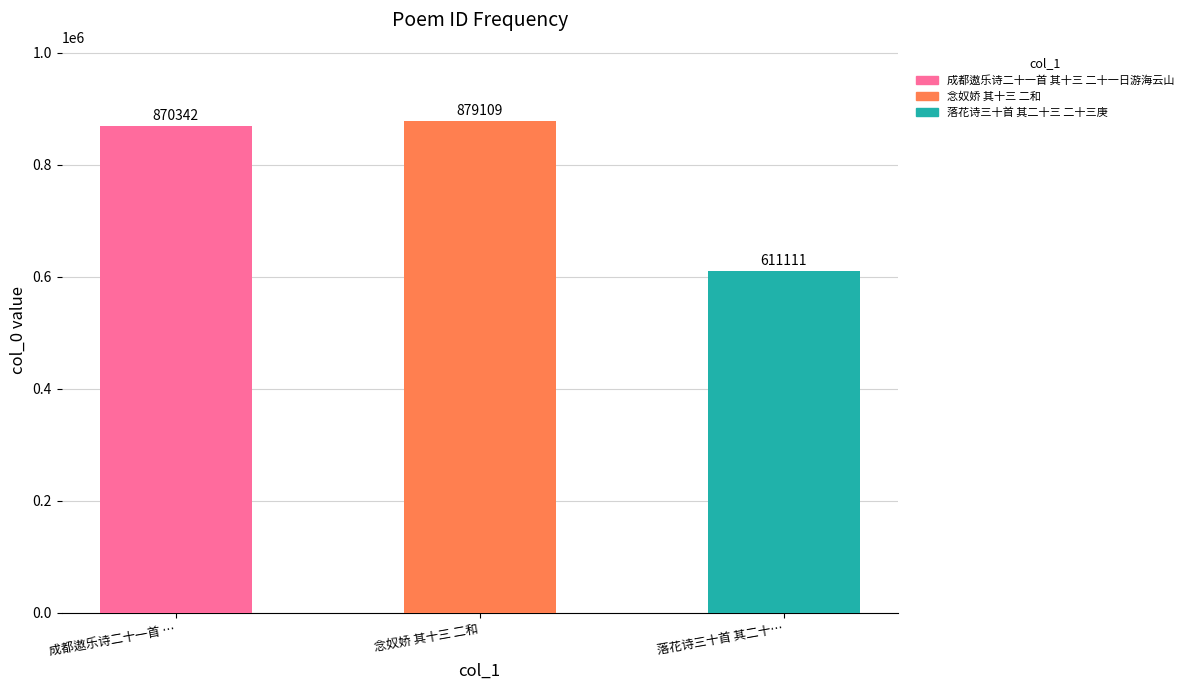

Where is the data nearest to the value 745110?

成都遨乐诗二十一首 …